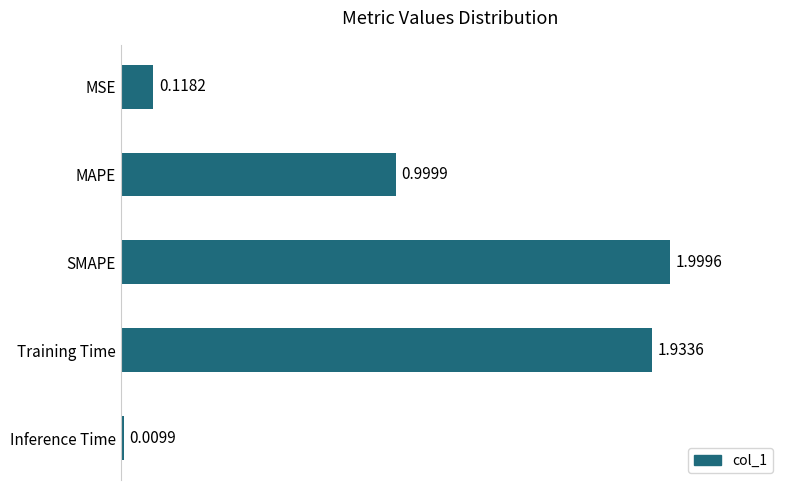

Which label corresponds to the largest value in the chart?

SMAPE